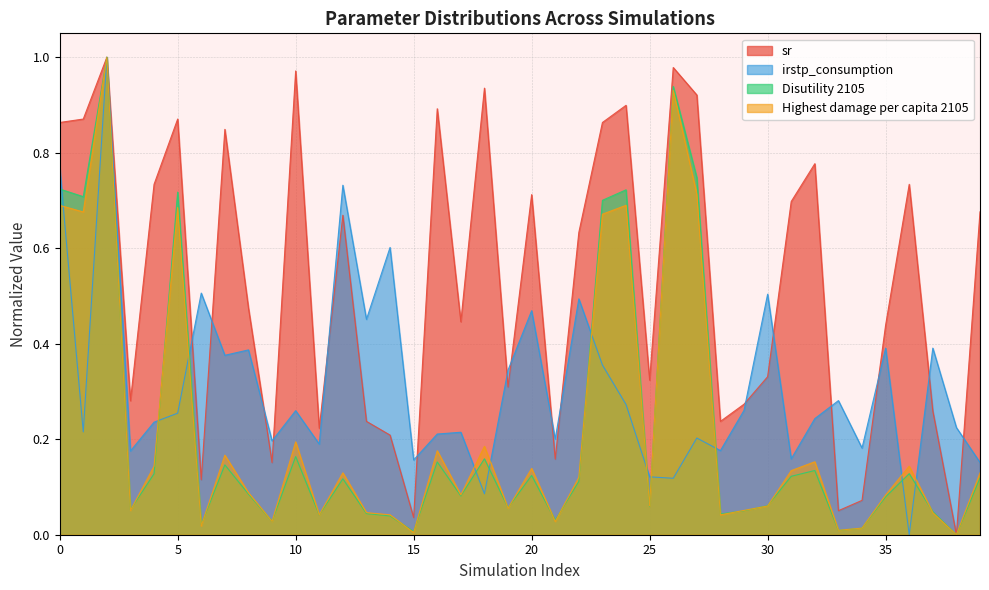

Where is sr nearest to the value 0?

38